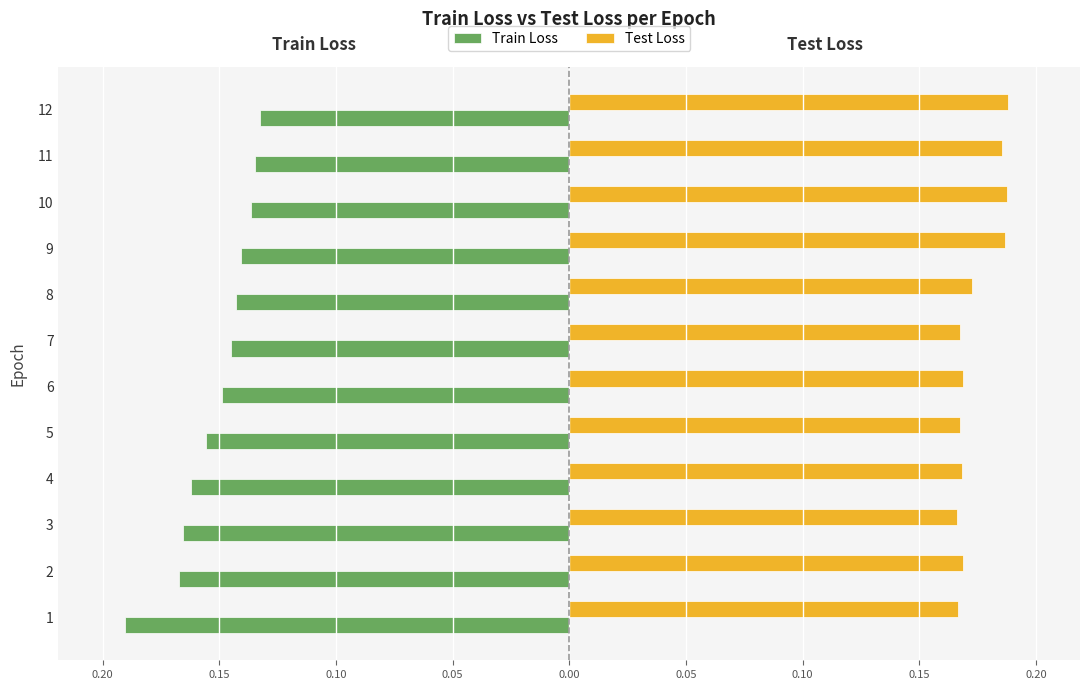

Reading left to right, extract all data points from this chart.

Train Loss: -0.2	-0.2	-0.2	-0.2	-0.2	-0.1	-0.1	-0.1	-0.1	-0.1	-0.1	-0.1
Test Loss: 0.2	0.2	0.2	0.2	0.2	0.2	0.2	0.2	0.2	0.2	0.2	0.2